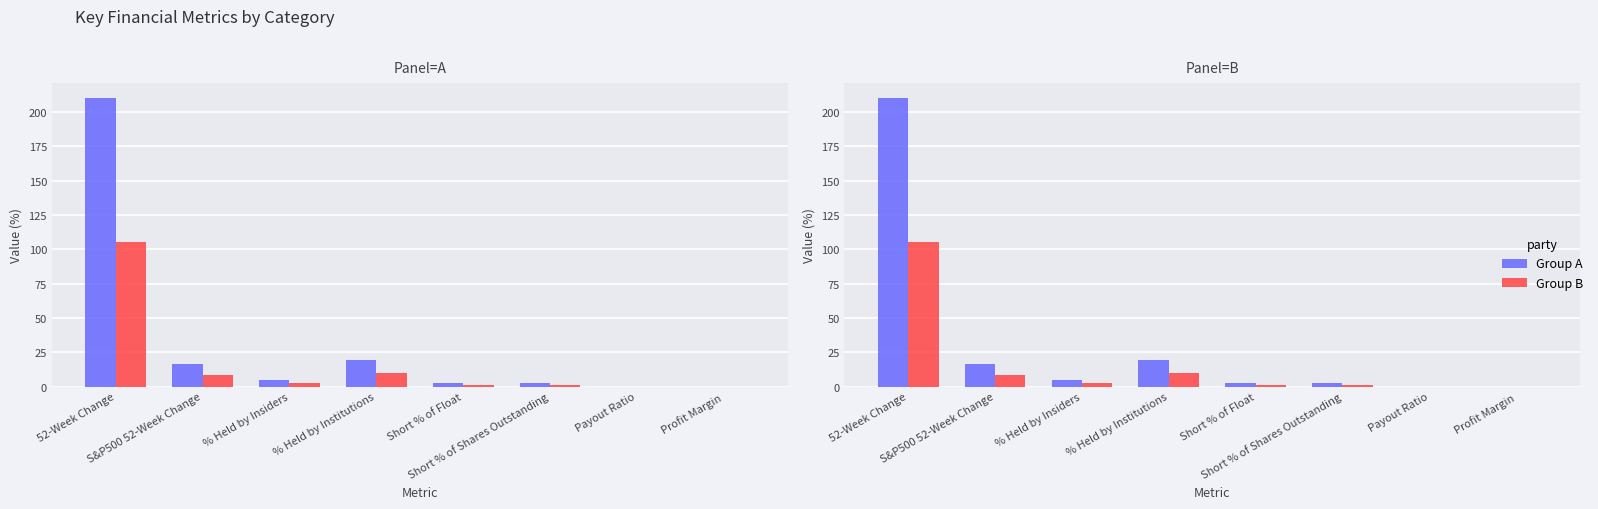

How many categories are shown in the chart?

8